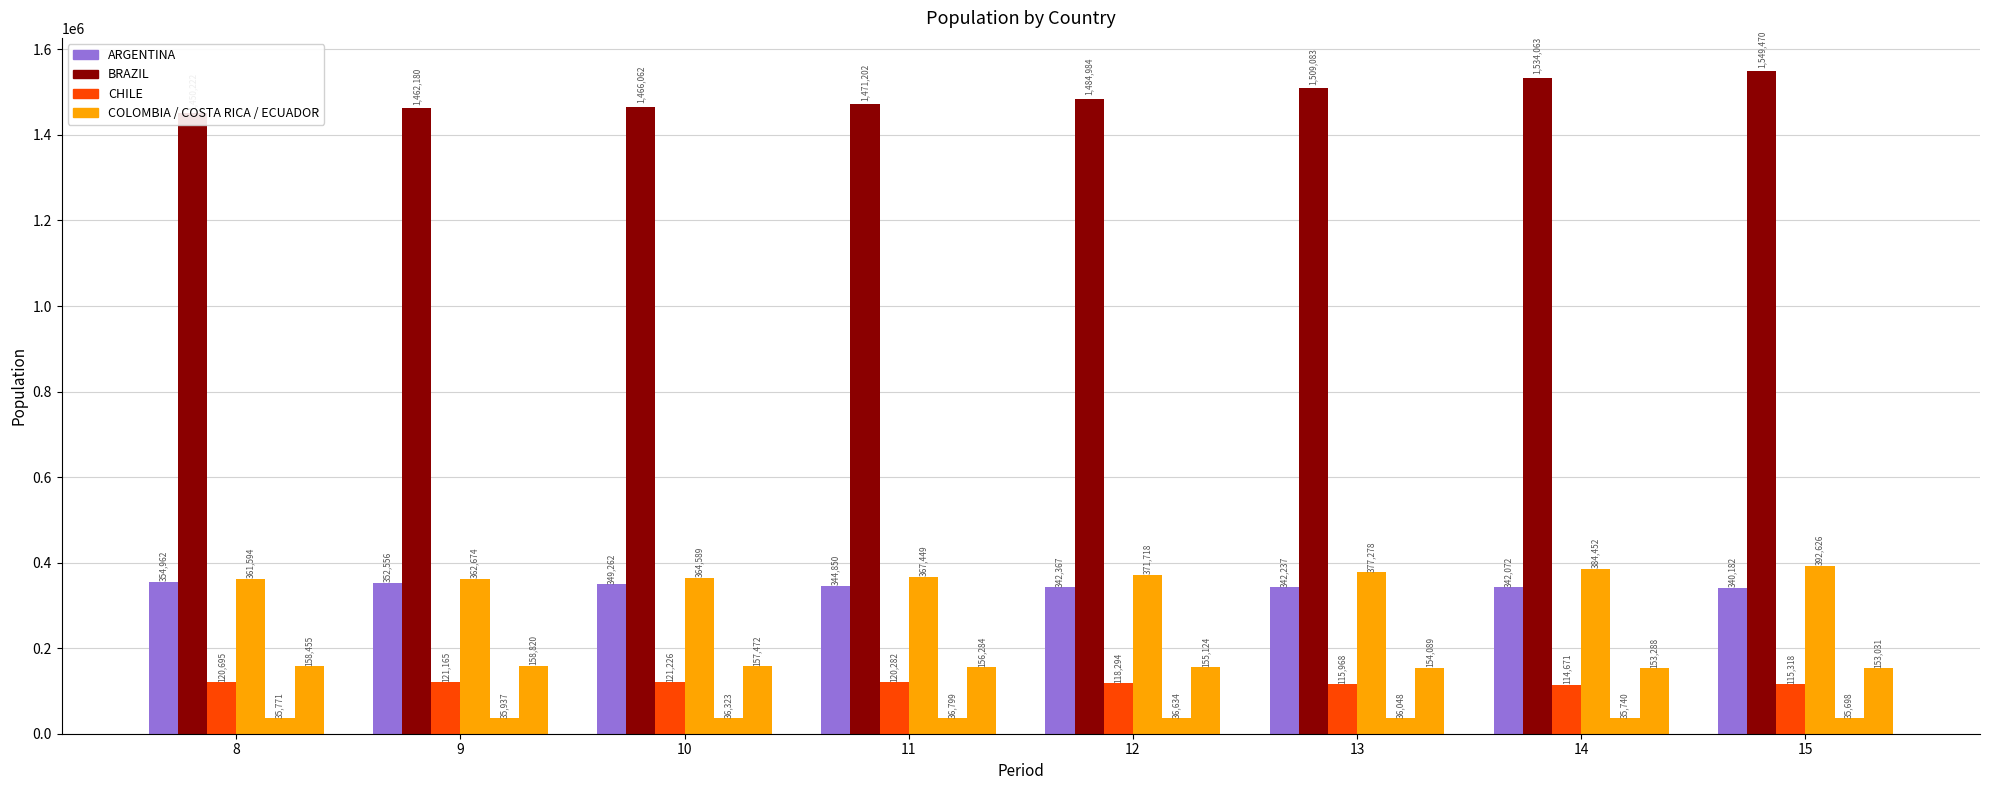

Reading left to right, what are all the values shown in this chart?

ARGENTINA: 354962	352556	349262	344850	342367	342237	342072	340182
BRAZIL: 1450222	1462180	1466062	1471202	1484984	1509083	1534063	1549470
CHILE: 120695	121165	121226	120282	118294	115968	114671	115318
COLOMBIA: 361594	362674	364589	367449	371718	377278	384452	392626
COSTA RICA: 35771	35937	36323	36799	36634	36048	35740	35698
ECUADOR: 158455	158820	157472	156284	155124	154089	153288	153031